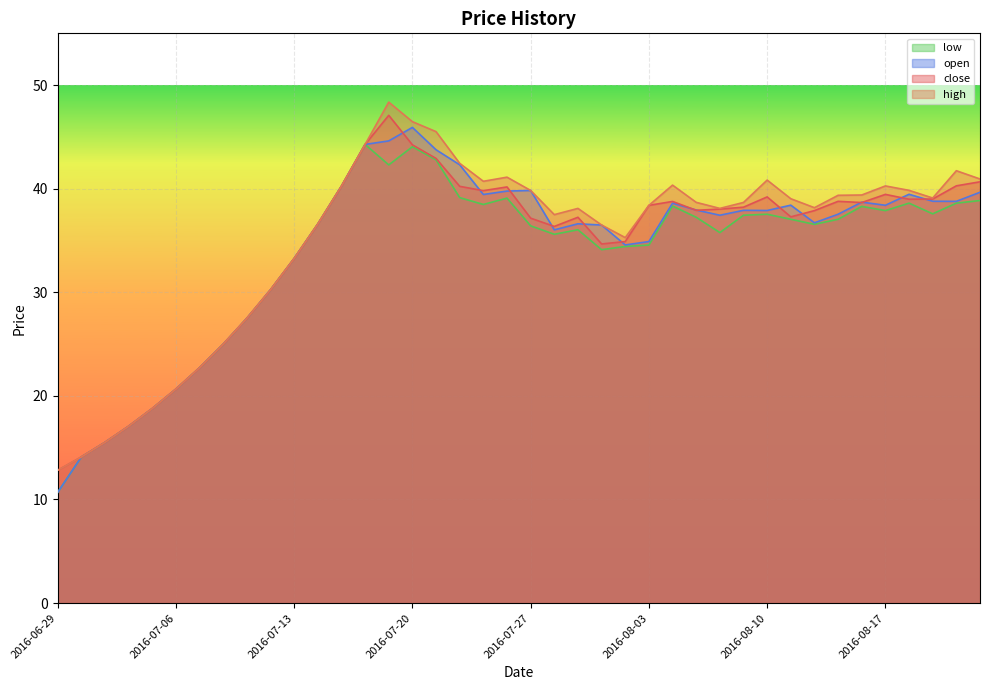

True or false: open and low intersect in this chart.

False